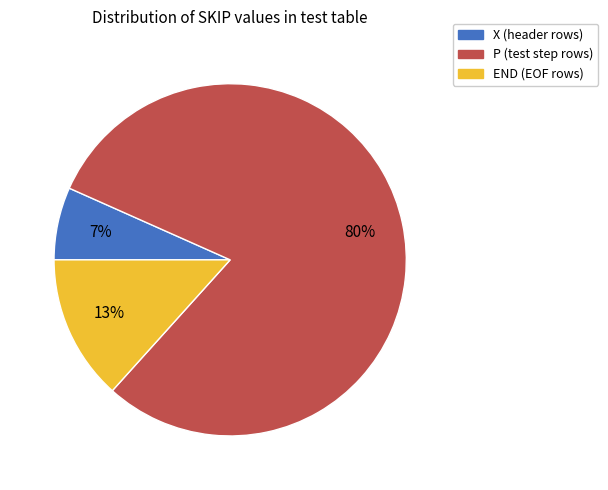

Rank the categories by value from lowest to highest.

X, END, P